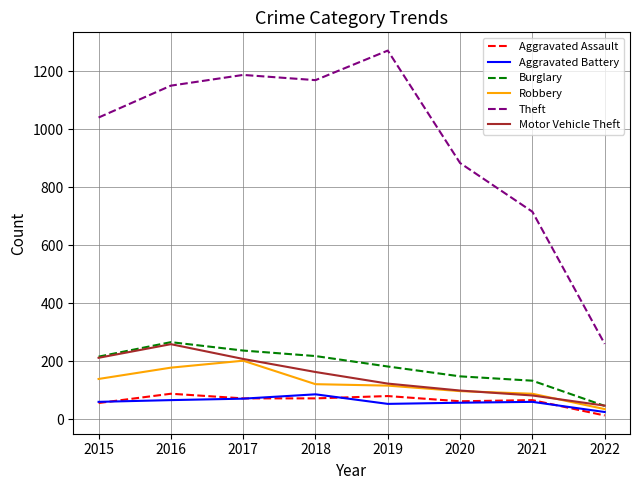

Which category has the lowest value across all series?

2022